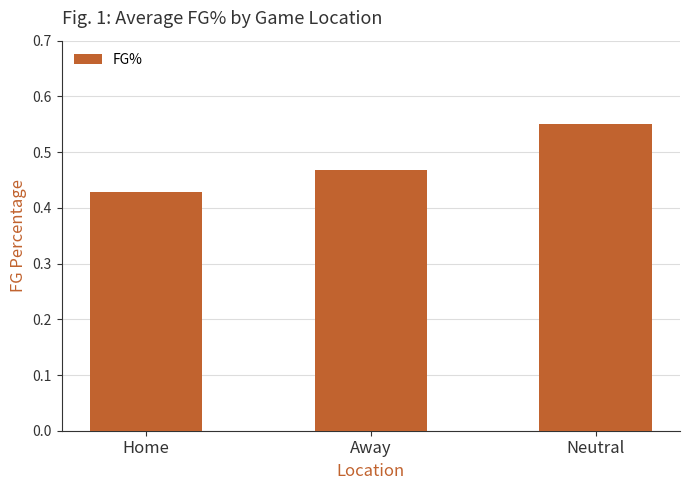

Which category has the highest value across all series?

Neutral